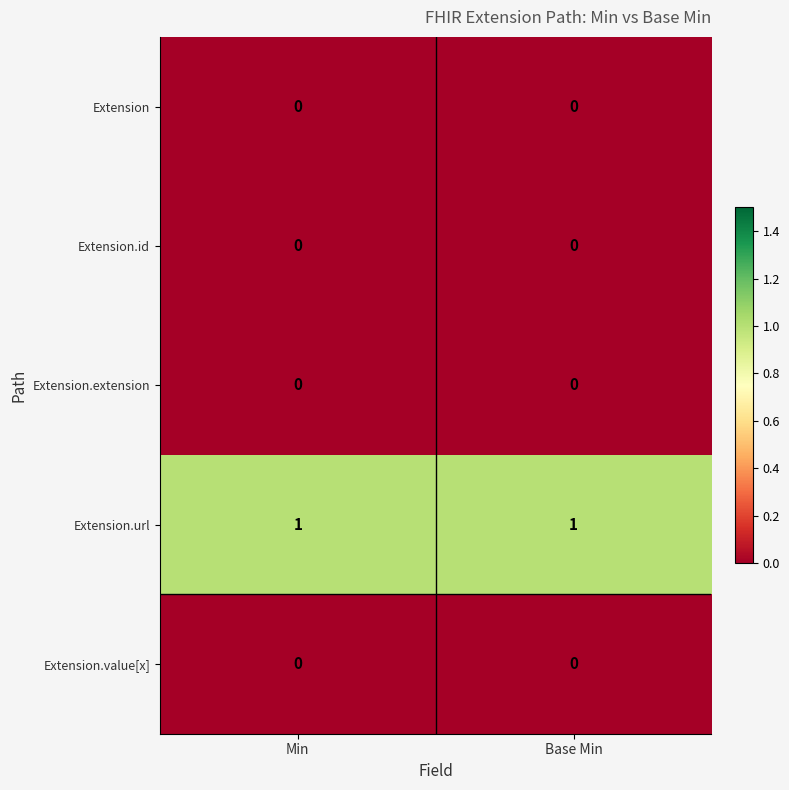

True or false: Extension.id has a value of 0 at Min.

True